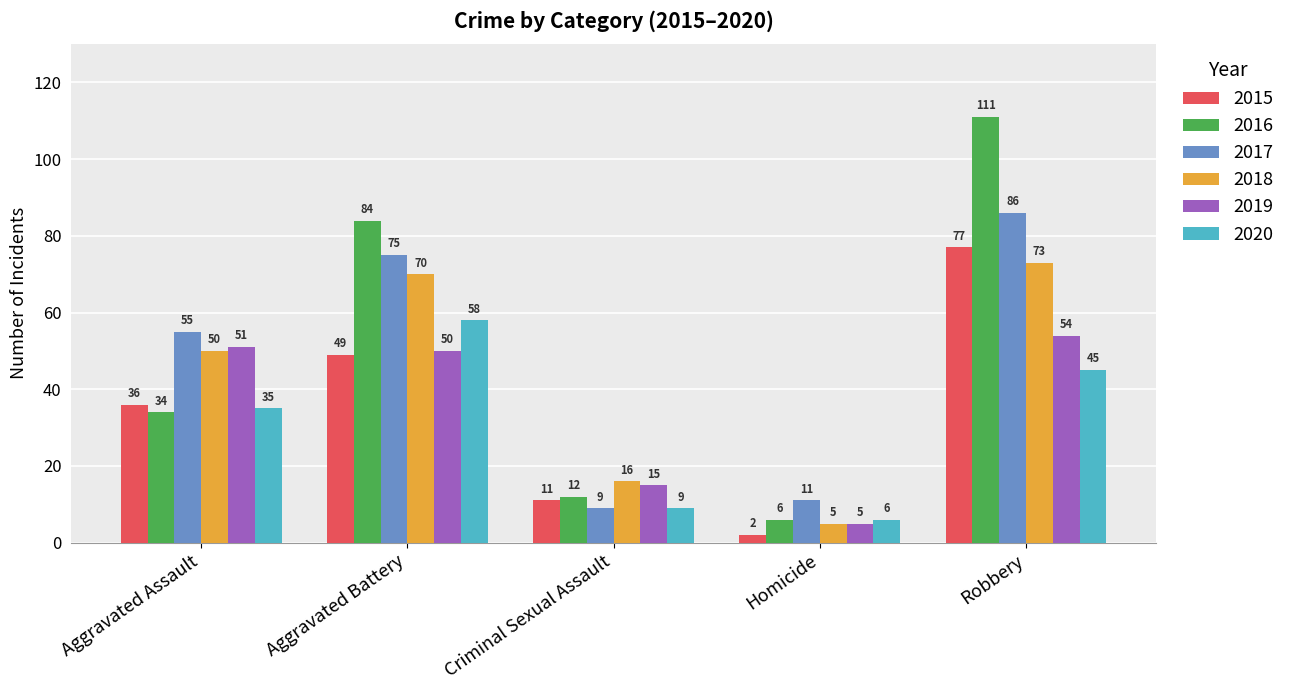

At which label is 2018 closest to 39?

Aggravated Assault